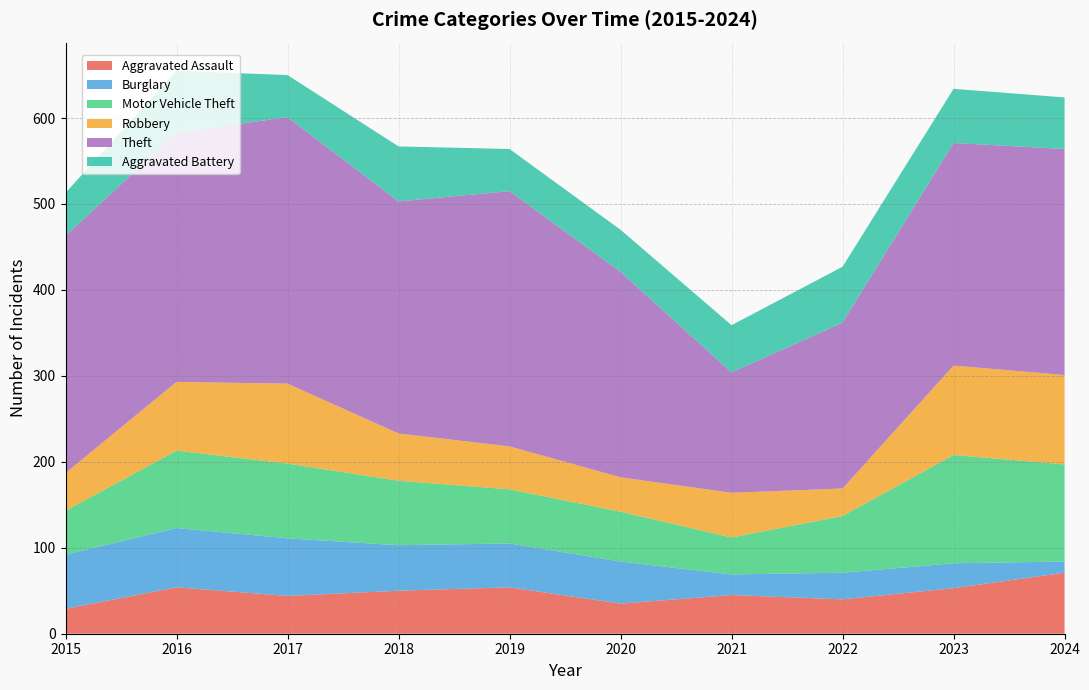

Reading left to right, list all the values displayed in this chart.

Aggravated Assault: 29	54	44	50	54	35	45	40	53	71
Burglary: 63	69	67	53	51	49	24	31	29	13
Motor Vehicle Theft: 51	90	87	75	63	58	43	66	126	113
Robbery: 44	80	93	55	50	40	52	32	104	104
Theft: 276	290	310	270	297	239	140	193	259	263
Aggravated Battery: 50	72	49	64	49	49	55	65	63	60